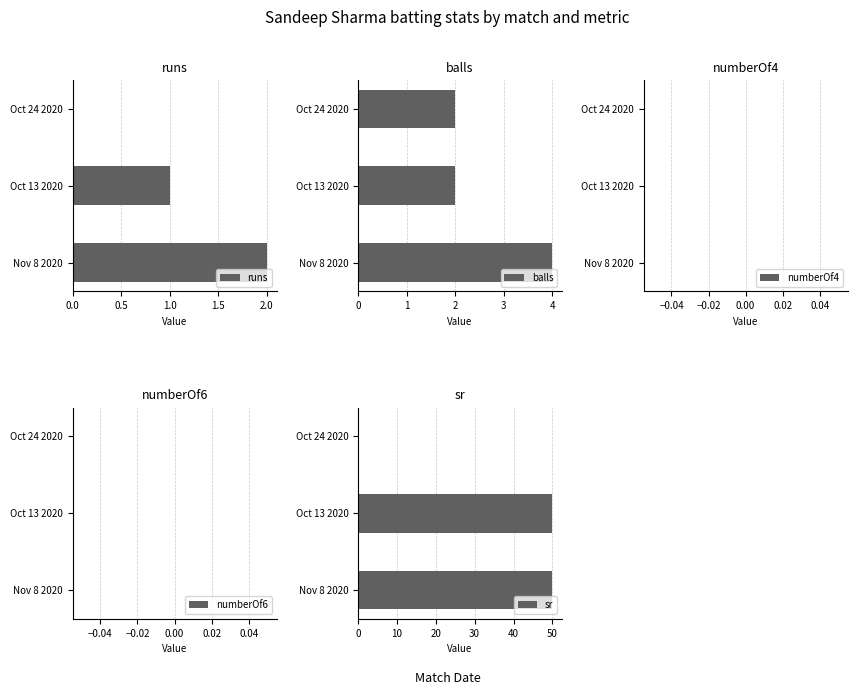

Count the number of data series in this chart.

5